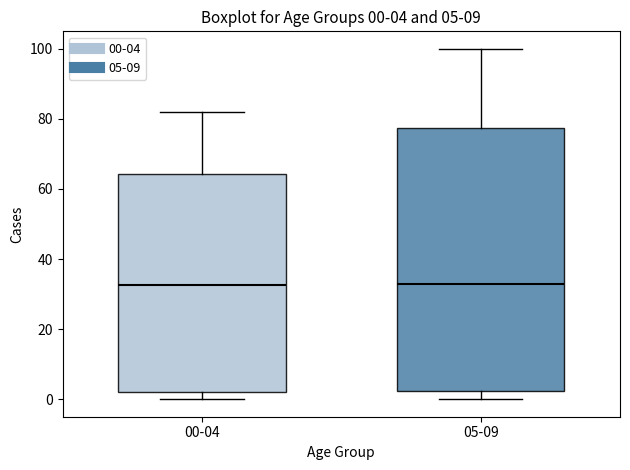

Comparing the boxes themselves (not the whiskers), which one is the tallest?

05-09